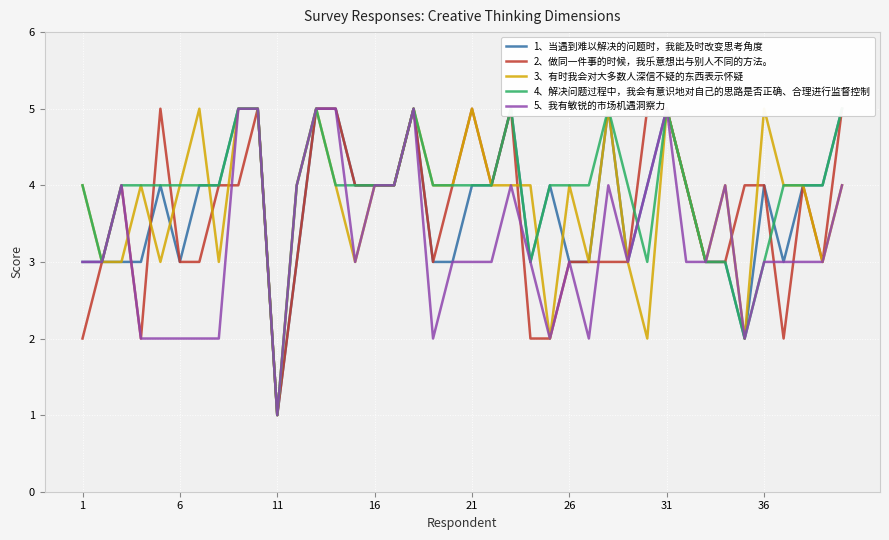

Is the value of 1、当遇到难以解决的问题时，我能及时改变思考角度 at 36 greater than the value of 3、有时我会对大多数人深信不疑的东西表示怀疑 at 31?

No